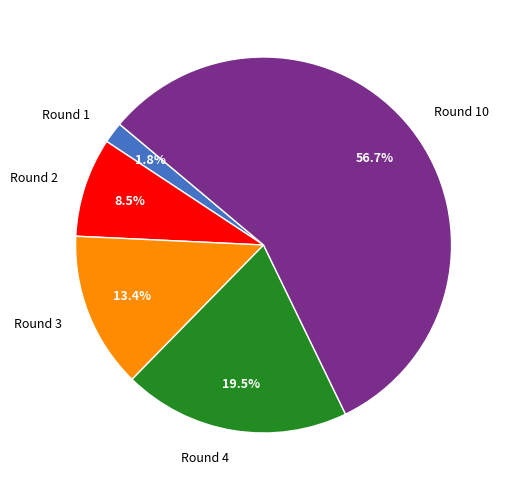

To the nearest percent, what is the combined percentage of Round 3 and Round 2?

22%